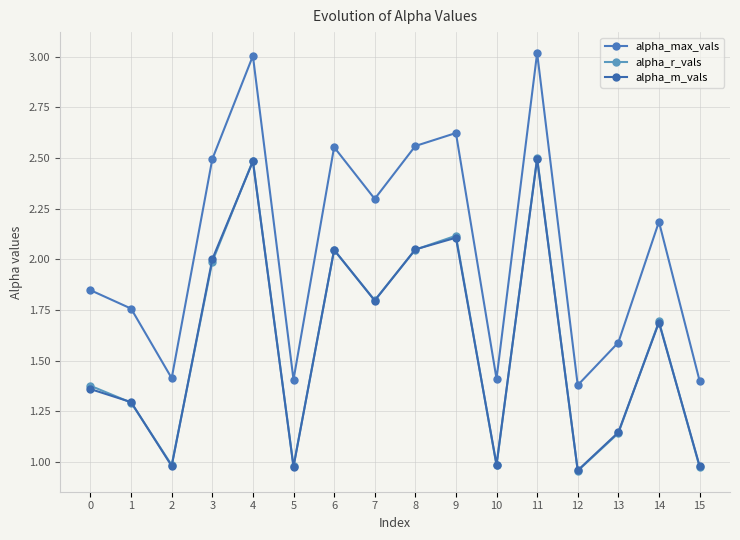

Does the chart have visible grid lines?

Yes